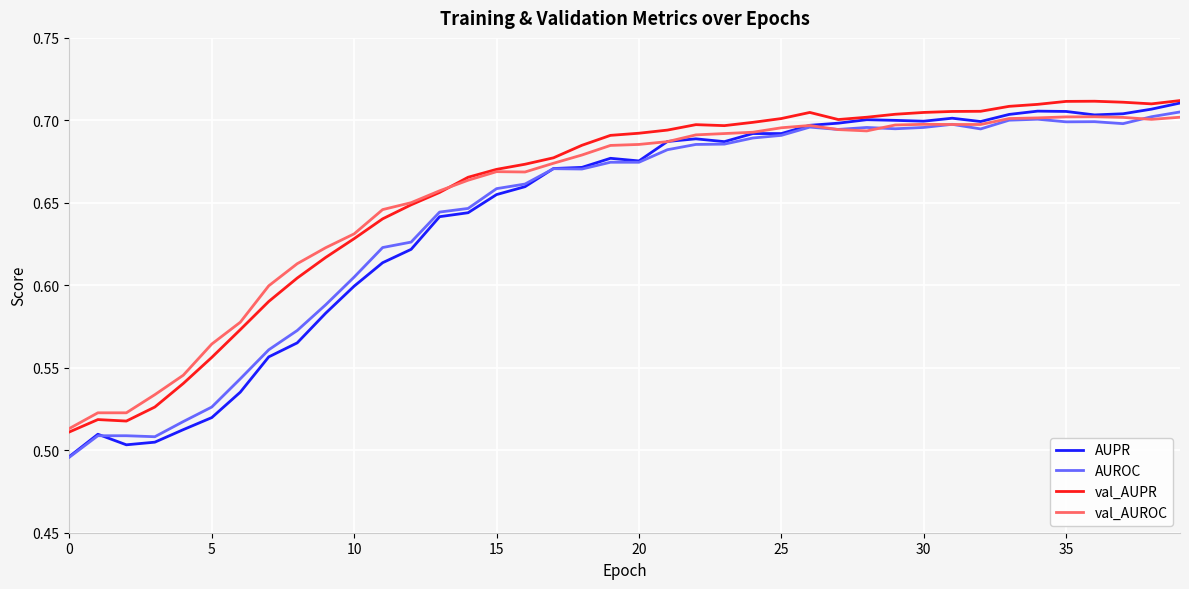

Which series has the widest spread of values?

AUPR